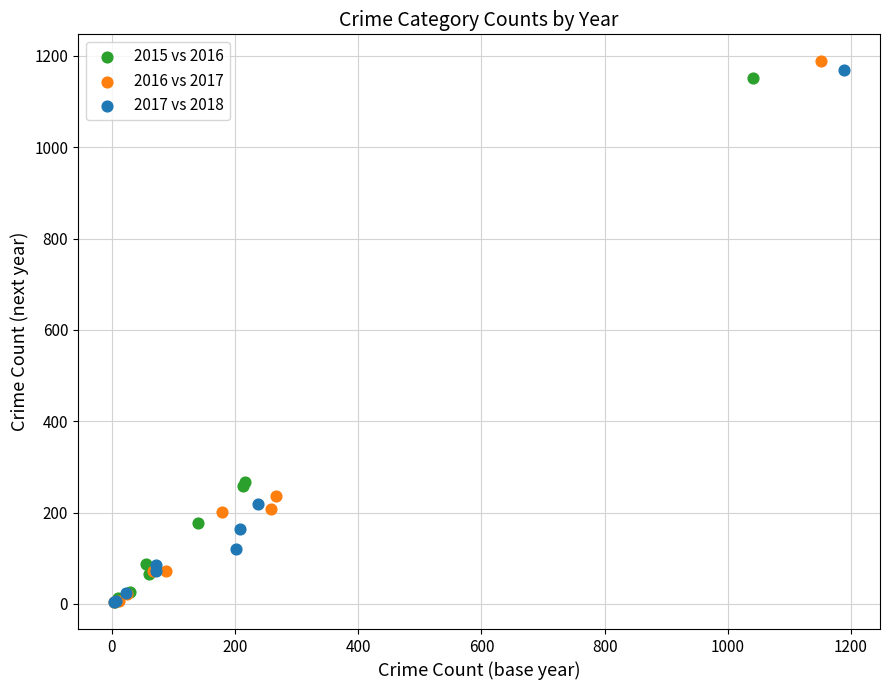

Which series has the widest spread of Y values?

2016 vs 2017